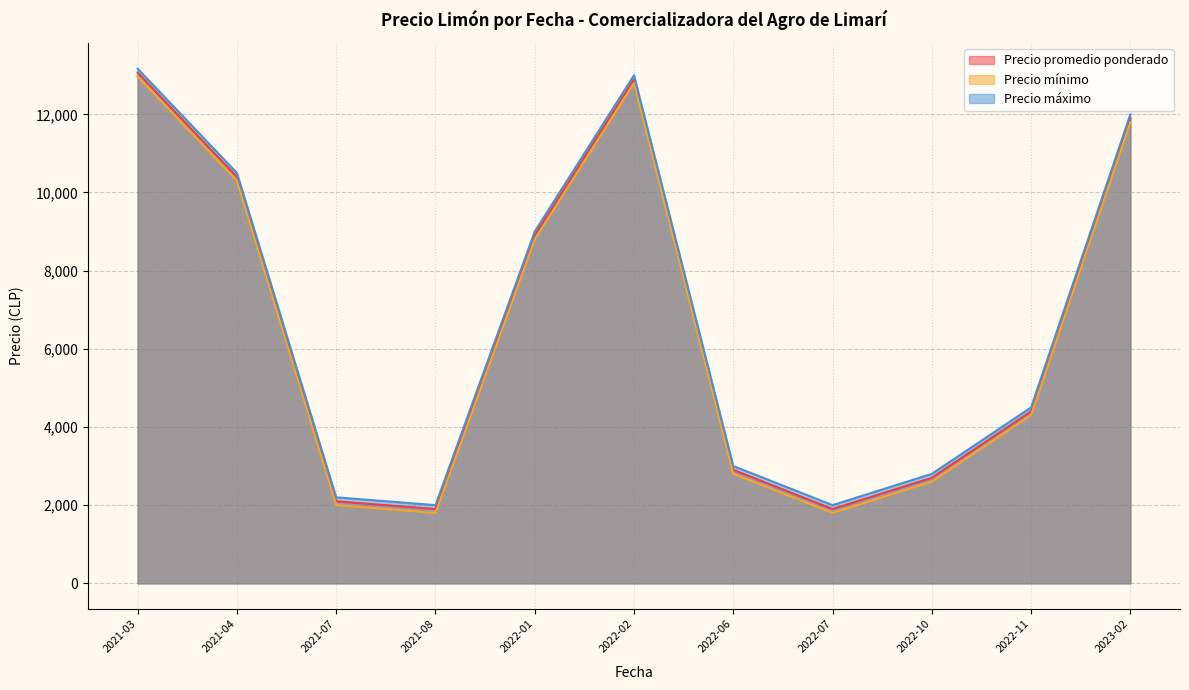

What is the maximum value for Precio mínimo?

12966.7